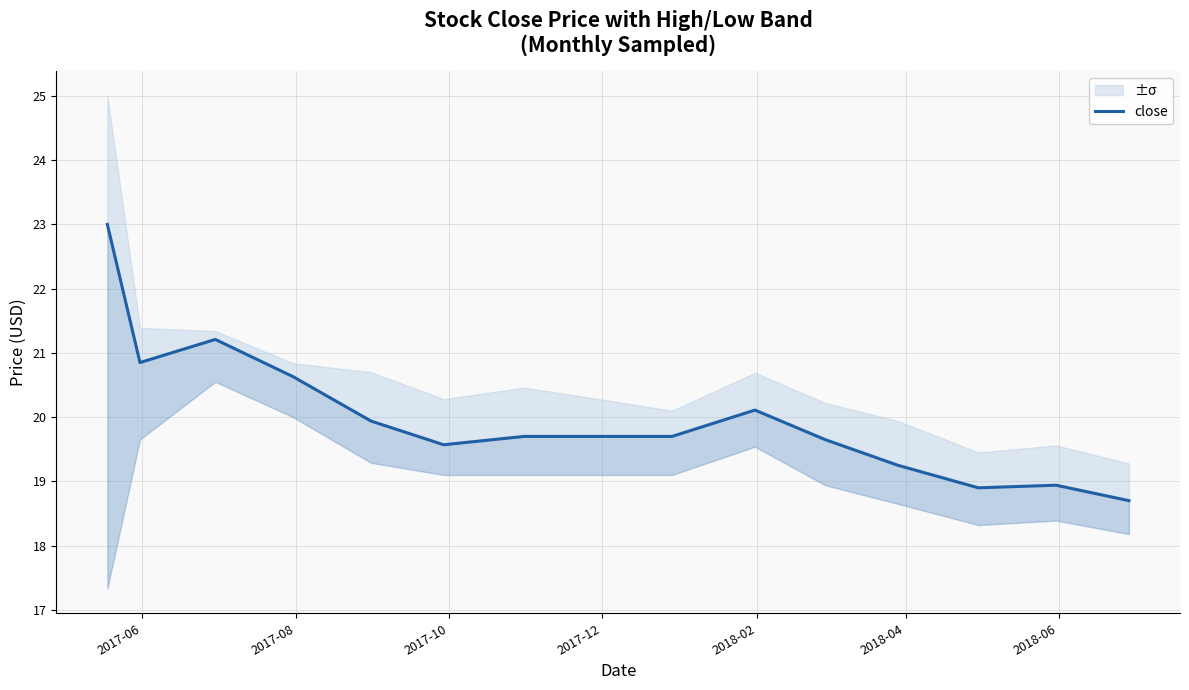

What is the smallest value displayed?

18.7